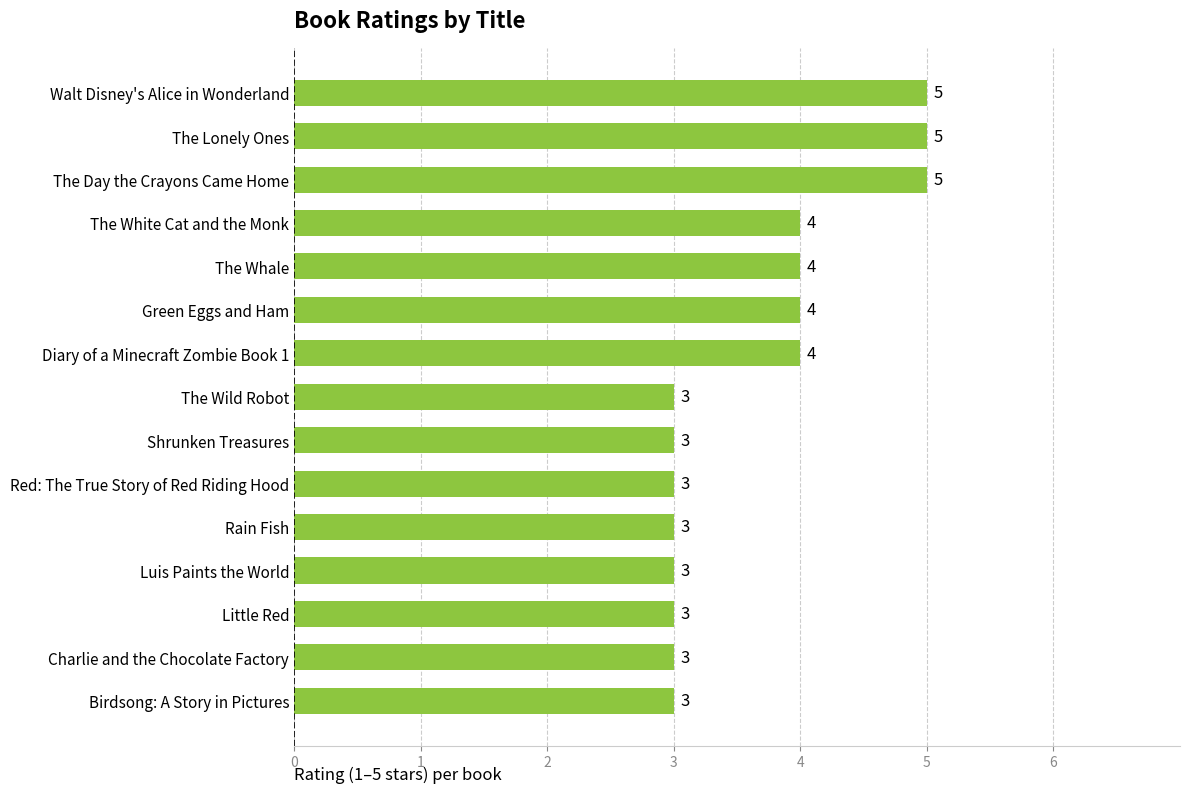

What is the greatest value displayed?

5